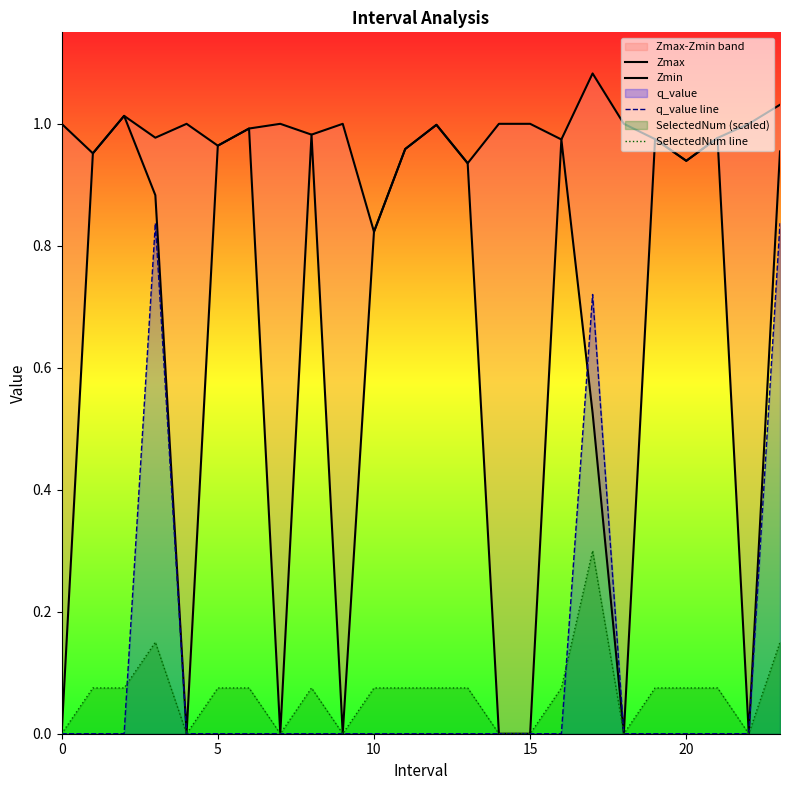

Is it true that SelectedNum line equals 0.0 at 18?

True